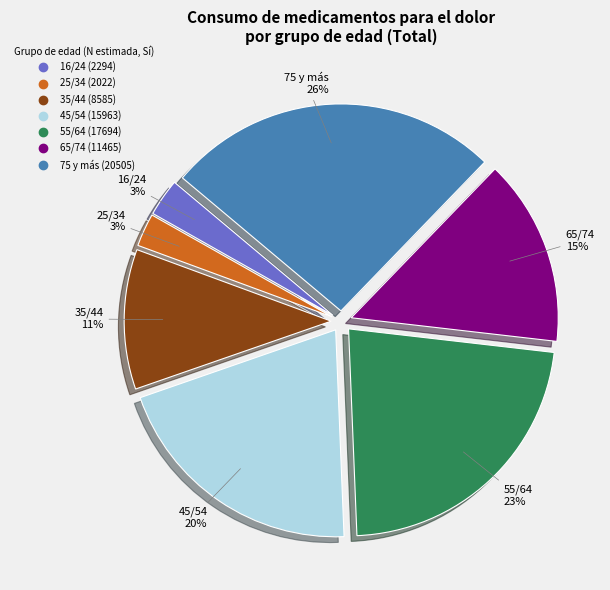

Is there any slice that represents more than half of the pie?

No